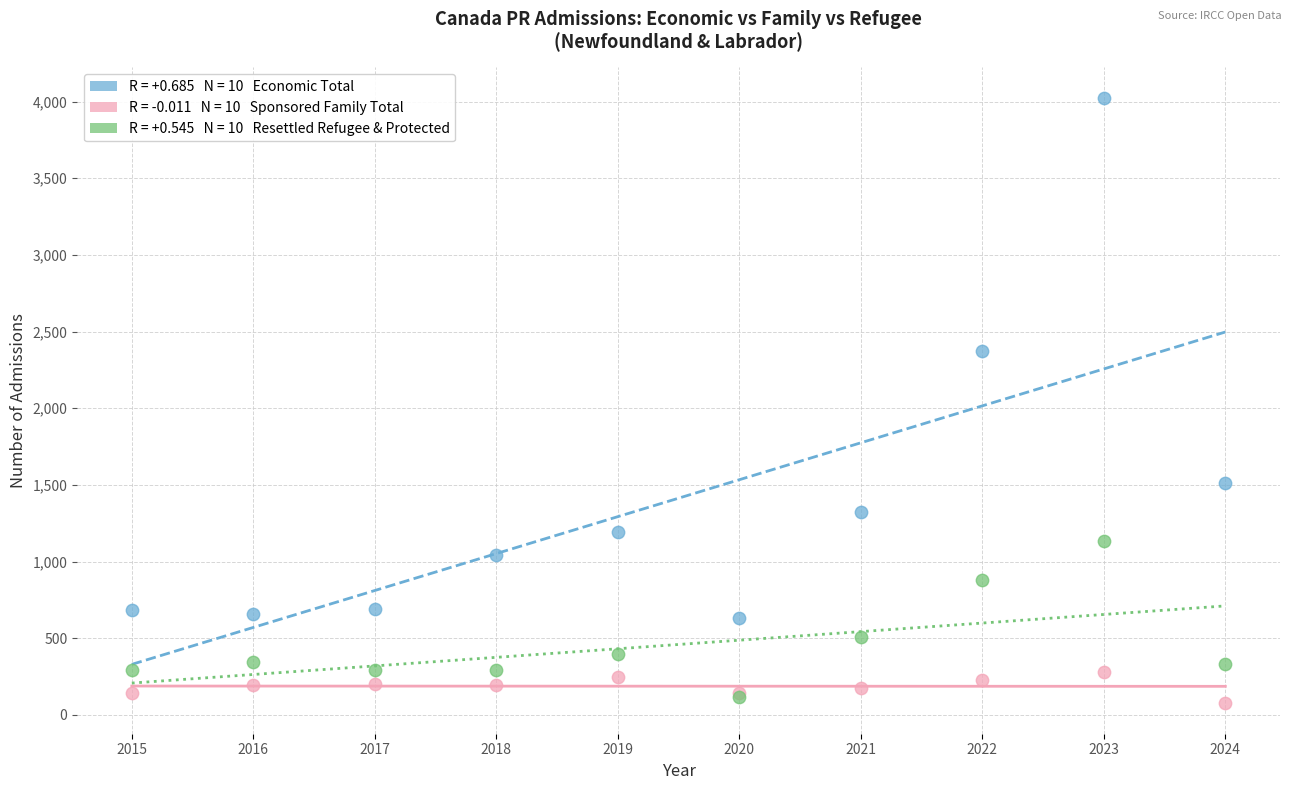

Across all series, what Y value is closest to 2050?

2375